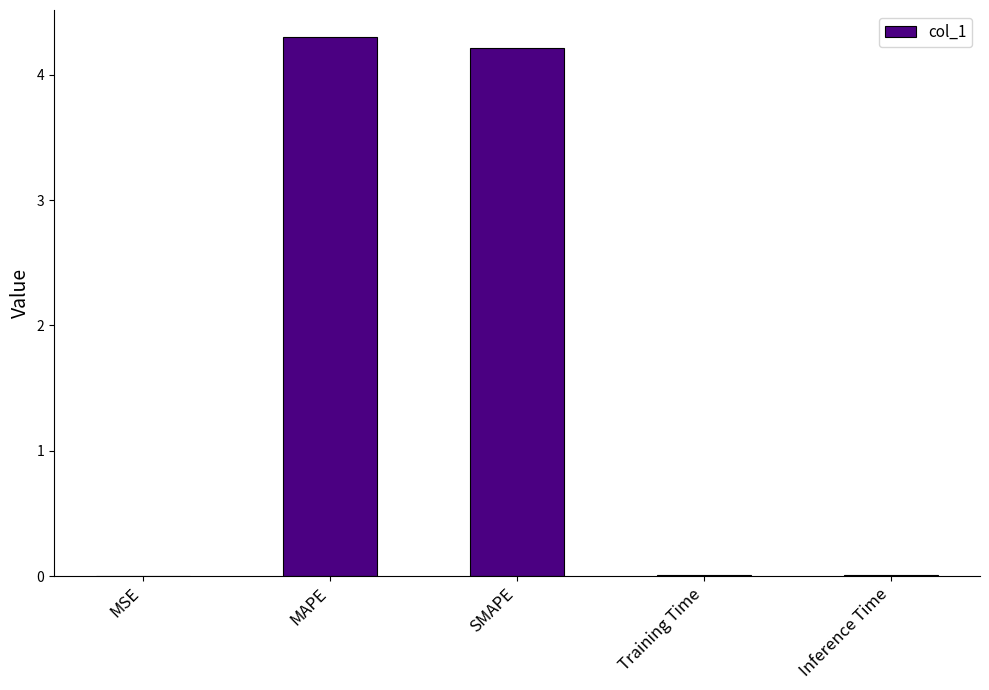

Between SMAPE and MAPE, which is larger?

MAPE